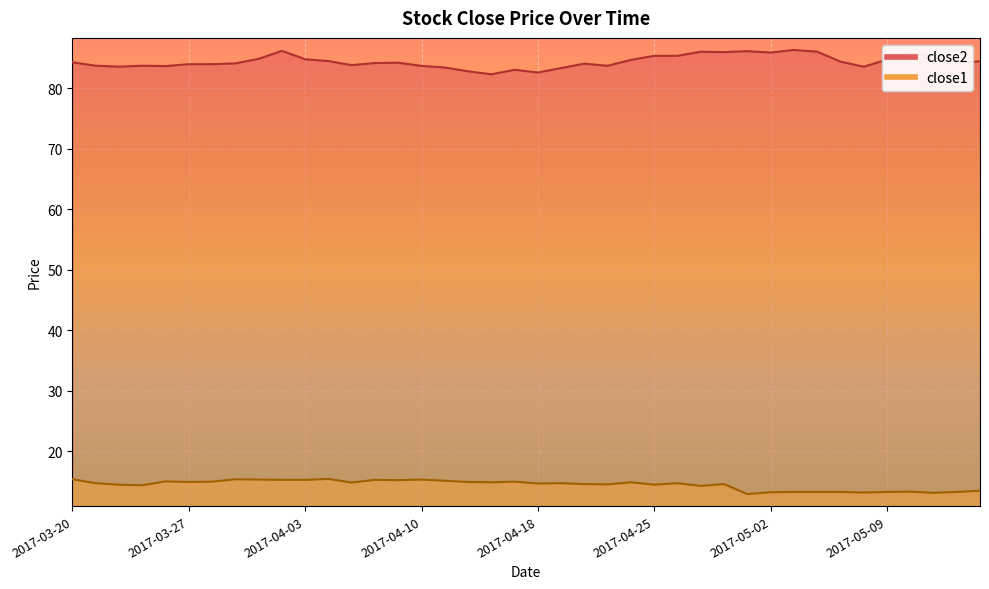

The close1 series shows 21.3 at 2017-03-23. True or false?

False